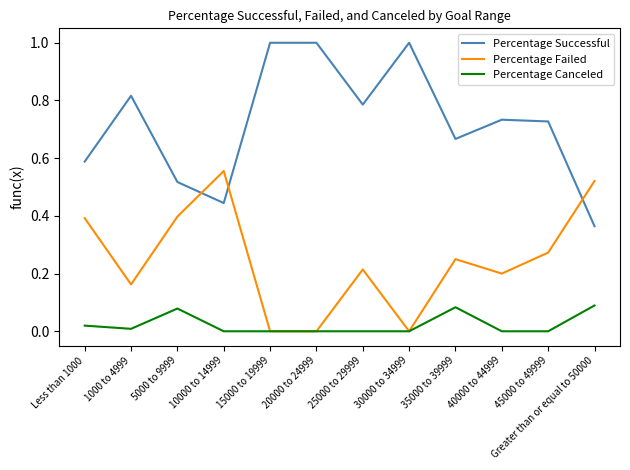

What is the sum of the Percentage Failed values at 5000 to 9999 and Greater than or equal to 50000?

0.9